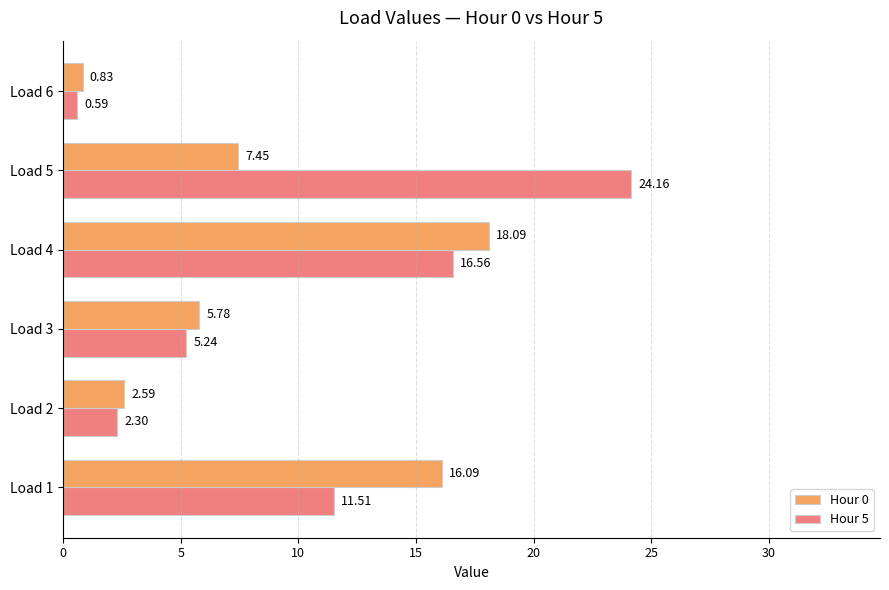

Which series changed the most between Load 2 and Load 5?

Hour 5